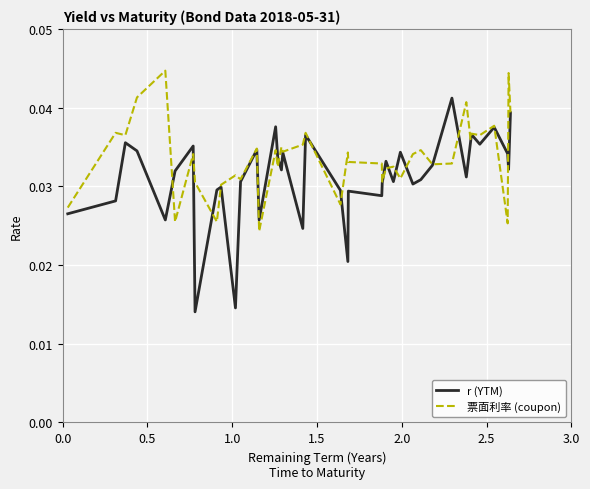

Rank the series by their average value, from lowest to highest.

r (YTM), 票面利率 (coupon)